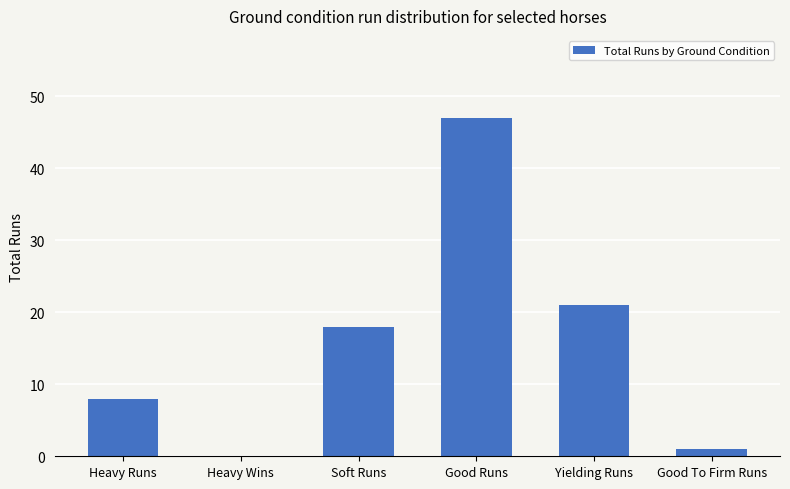

How many categories are shown in the chart?

6